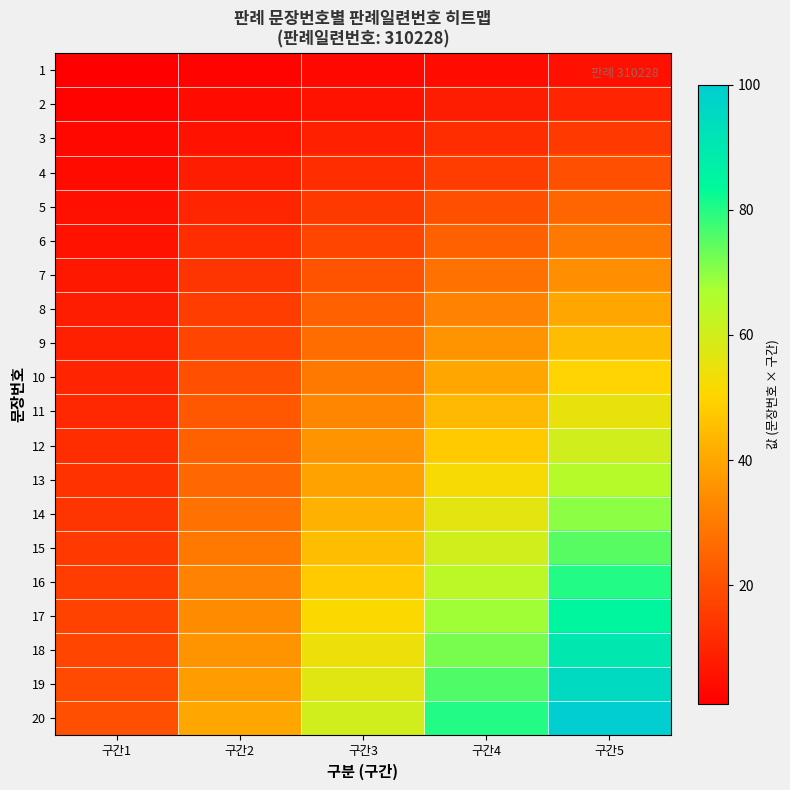

Reading right to left, list all the values displayed in this chart.

1: 구간5=5	구간4=4	구간3=3	구간2=2	구간1=1
2: 구간5=10	구간4=8	구간3=6	구간2=4	구간1=2
3: 구간5=15	구간4=12	구간3=9	구간2=6	구간1=3
4: 구간5=20	구간4=16	구간3=12	구간2=8	구간1=4
5: 구간5=25	구간4=20	구간3=15	구간2=10	구간1=5
6: 구간5=30	구간4=24	구간3=18	구간2=12	구간1=6
7: 구간5=35	구간4=28	구간3=21	구간2=14	구간1=7
8: 구간5=40	구간4=32	구간3=24	구간2=16	구간1=8
9: 구간5=45	구간4=36	구간3=27	구간2=18	구간1=9
10: 구간5=50	구간4=40	구간3=30	구간2=20	구간1=10
11: 구간5=55	구간4=44	구간3=33	구간2=22	구간1=11
12: 구간5=60	구간4=48	구간3=36	구간2=24	구간1=12
13: 구간5=65	구간4=52	구간3=39	구간2=26	구간1=13
14: 구간5=70	구간4=56	구간3=42	구간2=28	구간1=14
15: 구간5=75	구간4=60	구간3=45	구간2=30	구간1=15
16: 구간5=80	구간4=64	구간3=48	구간2=32	구간1=16
17: 구간5=85	구간4=68	구간3=51	구간2=34	구간1=17
18: 구간5=90	구간4=72	구간3=54	구간2=36	구간1=18
19: 구간5=95	구간4=76	구간3=57	구간2=38	구간1=19
20: 구간5=100	구간4=80	구간3=60	구간2=40	구간1=20